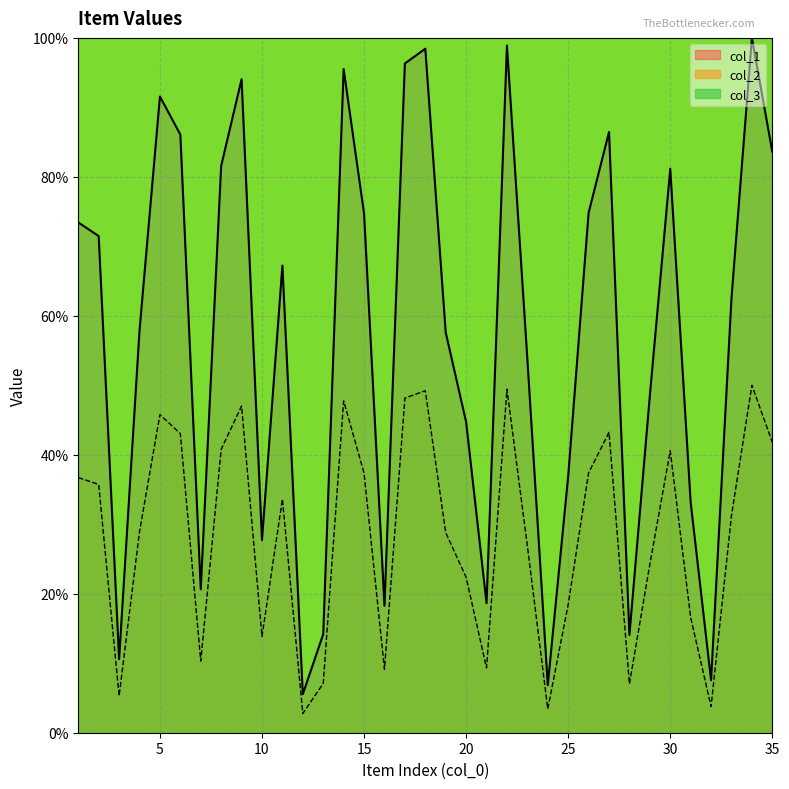

Is it true that col_2 equals 13.9 at 10?

True